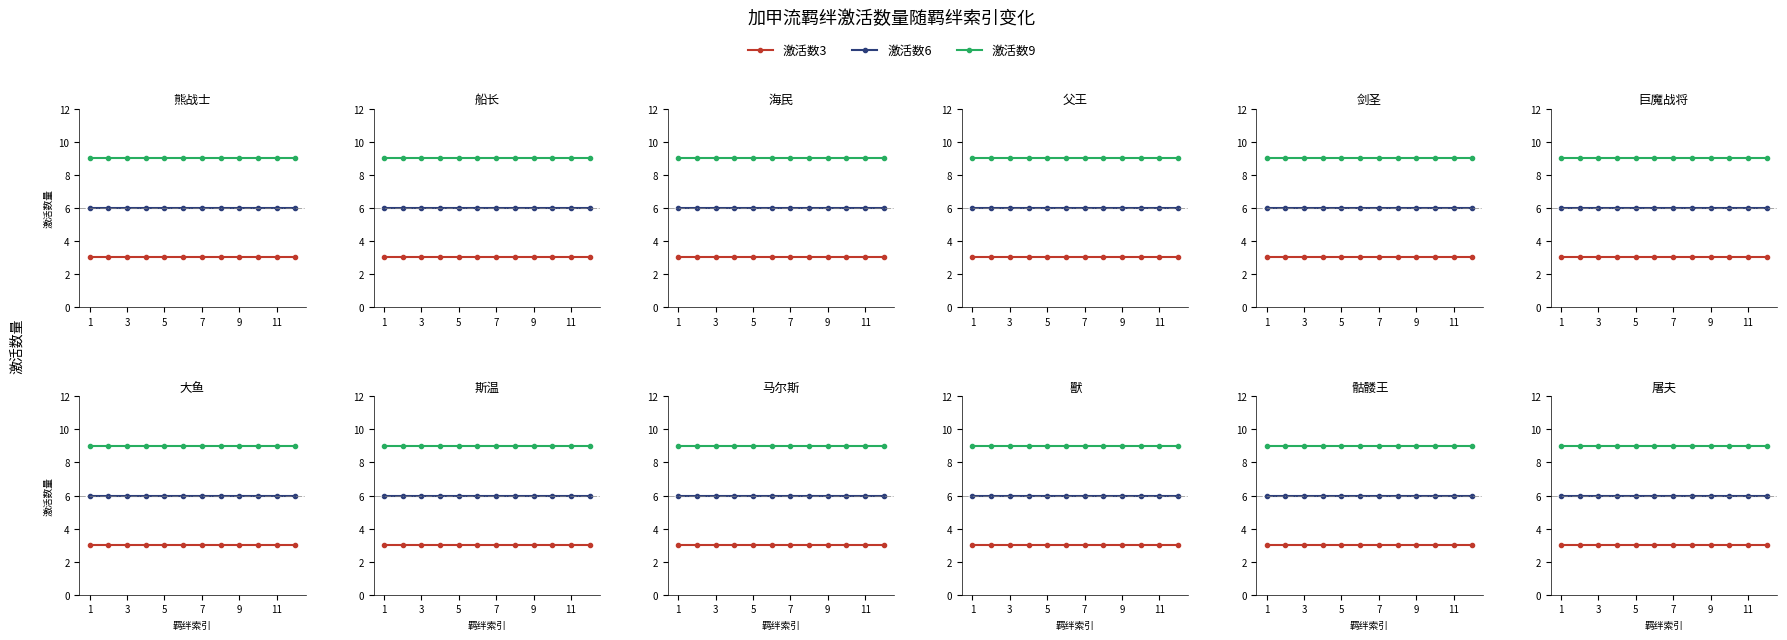

At 9, list the series in order from largest to smallest.

激活数9, 激活数6, 激活数3